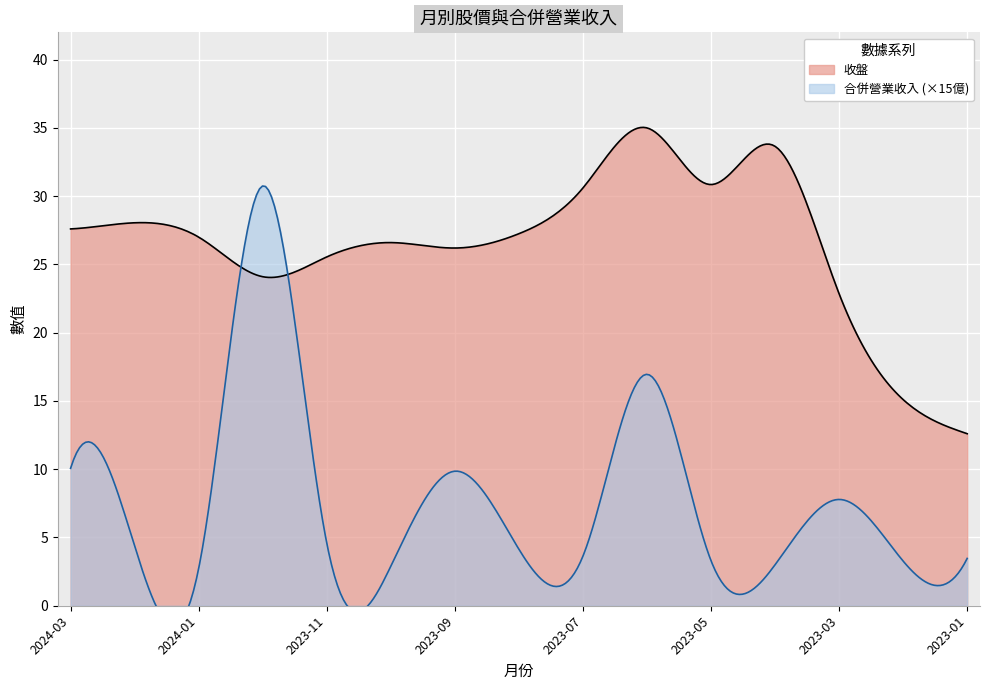

Which series has the largest total across all categories?

收盤